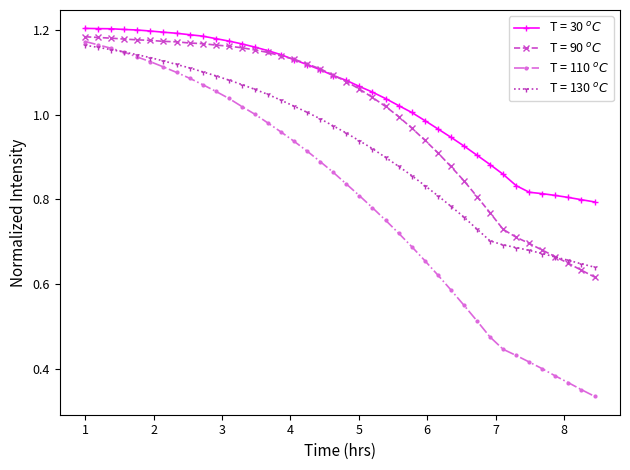

At how many categories does at least one series exceed 0?

40